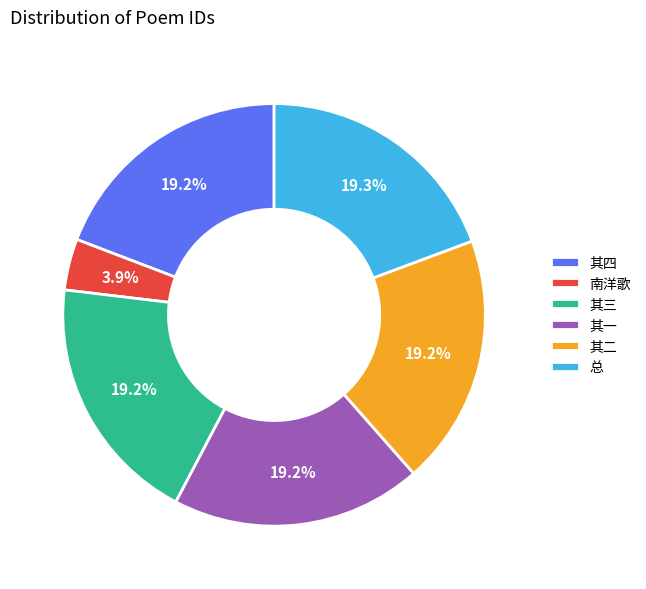

Approximately how many times larger is the value at 其二 compared to 其三?

1.0